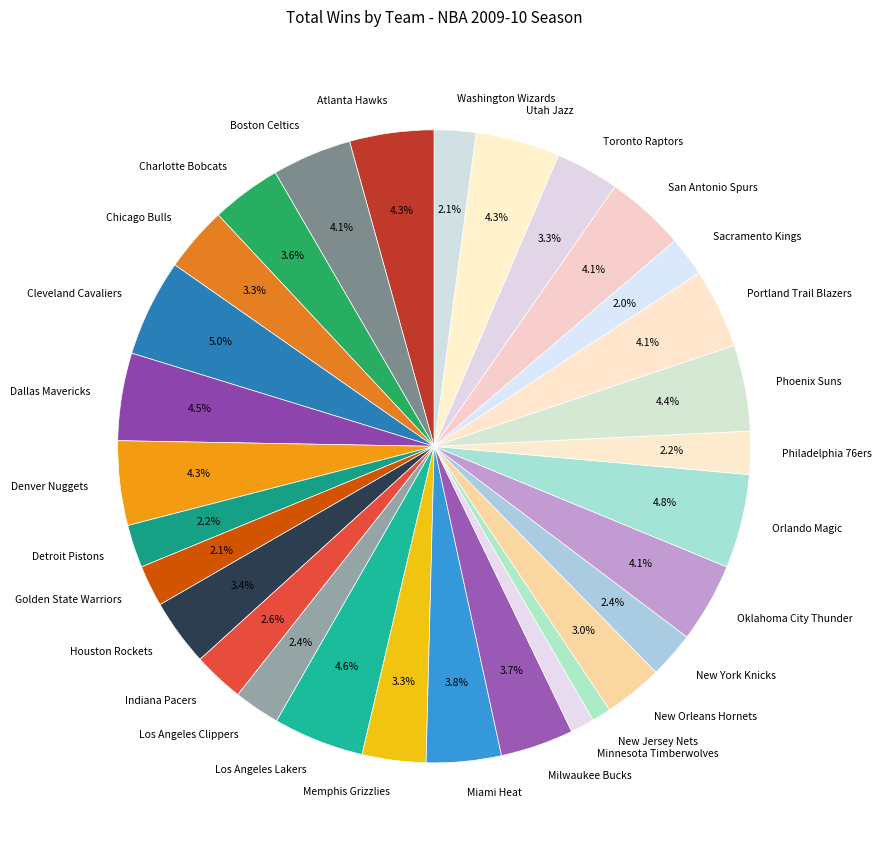

Does Los Angeles Clippers account for over 50% of the chart?

No